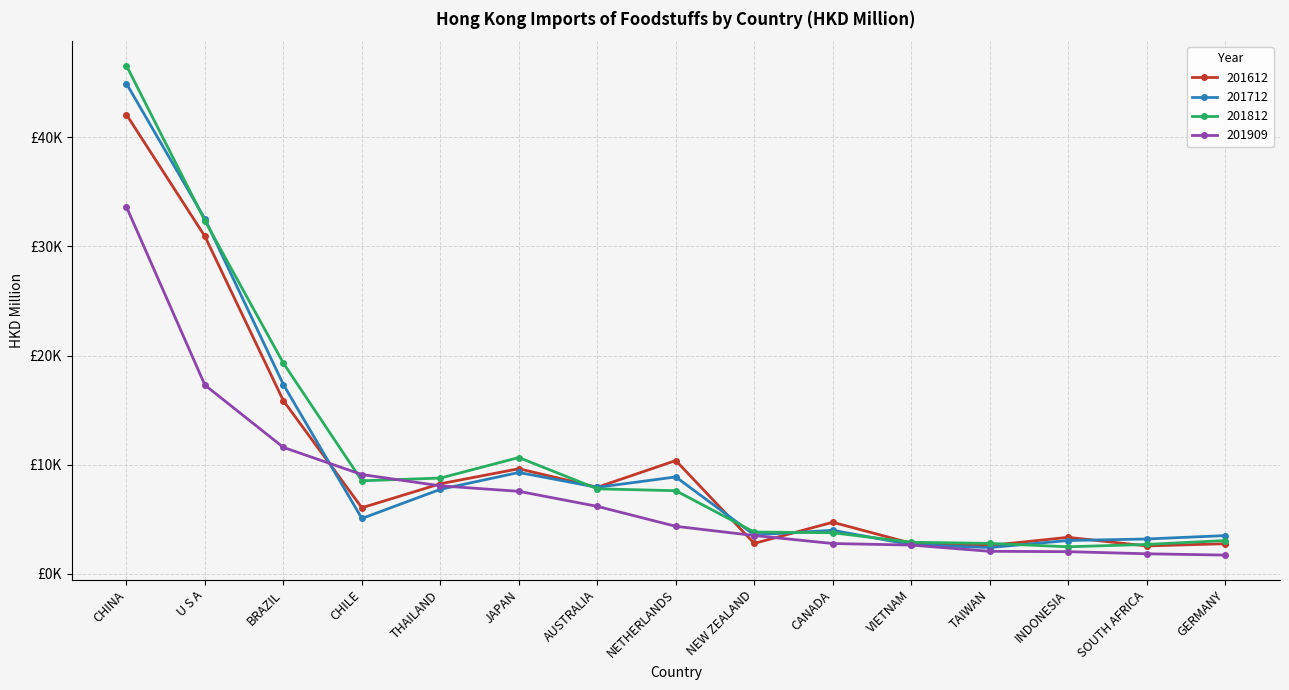

Does the chart have visible grid lines?

Yes